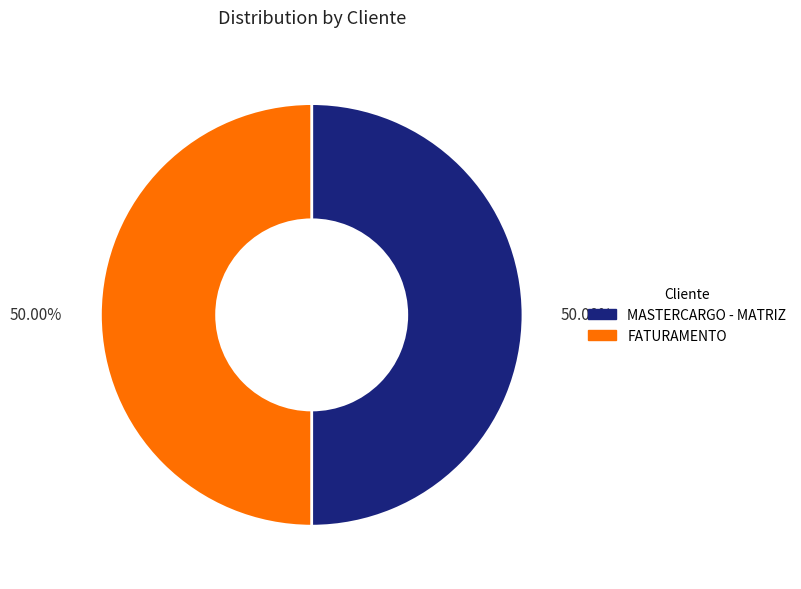

How many segments does this pie chart have?

2